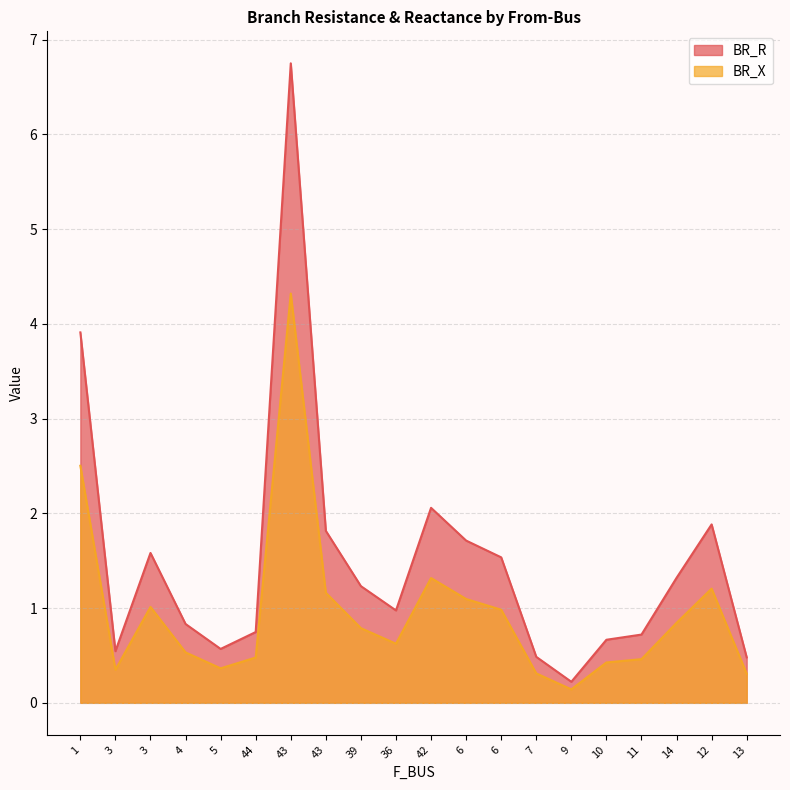

True or false: BR_X has more than 1 points higher than both neighbors.

True